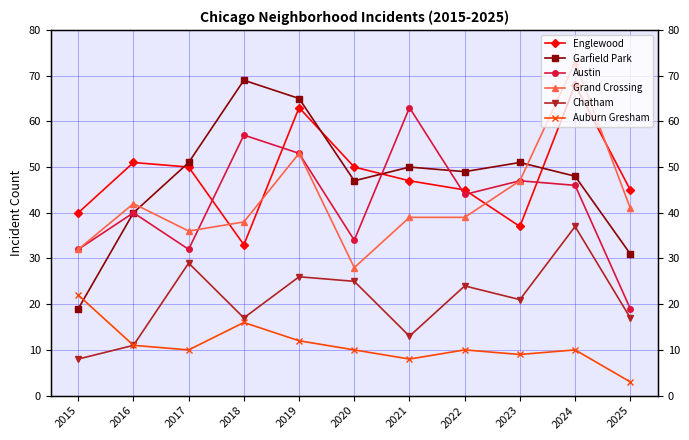

At 2015, list the series in order from largest to smallest.

Englewood, Austin, Grand Crossing, Auburn Gresham, Garfield Park, Chatham